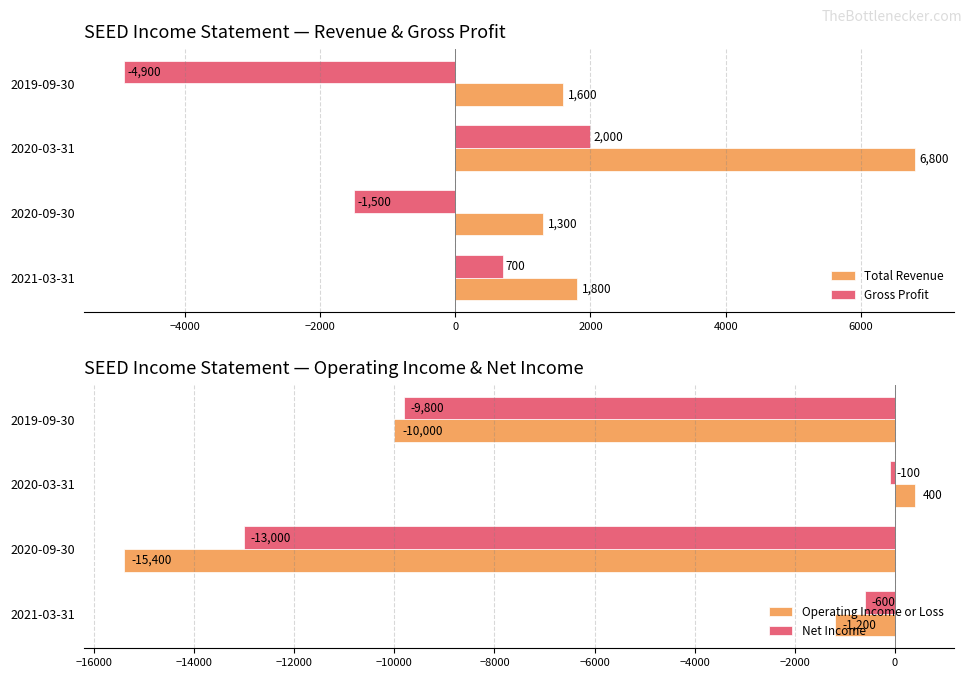

Count the number of data series in this chart.

4